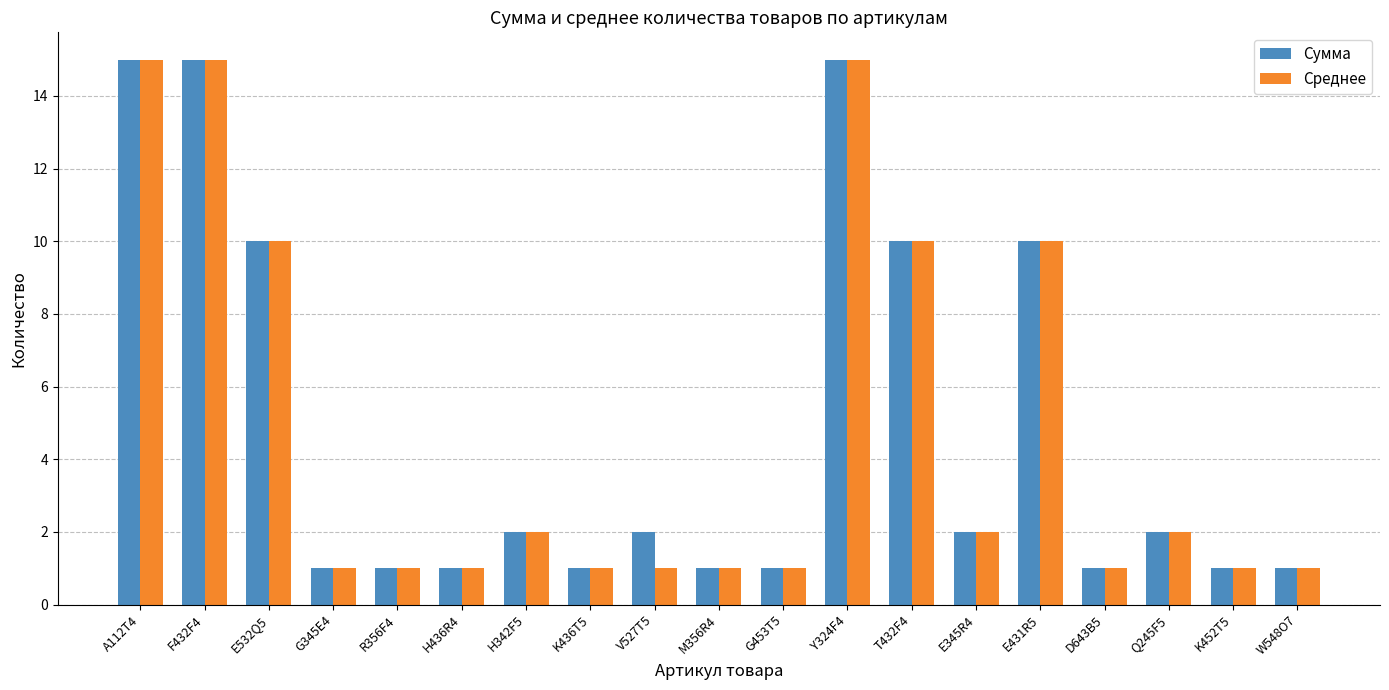

What is the sum of the Сумма values at E431R5 and W548O7?

11